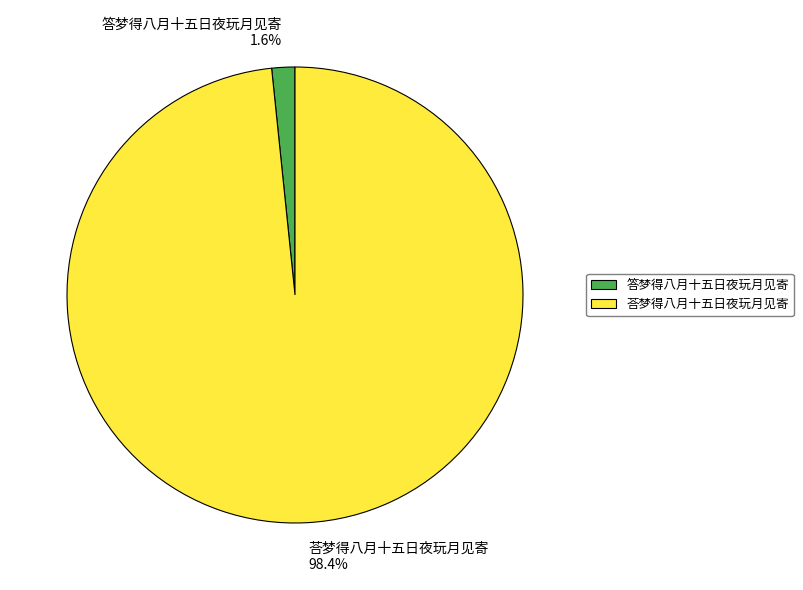

What is the smallest slice in the pie chart?

答梦得八月十五日夜玩月见寄